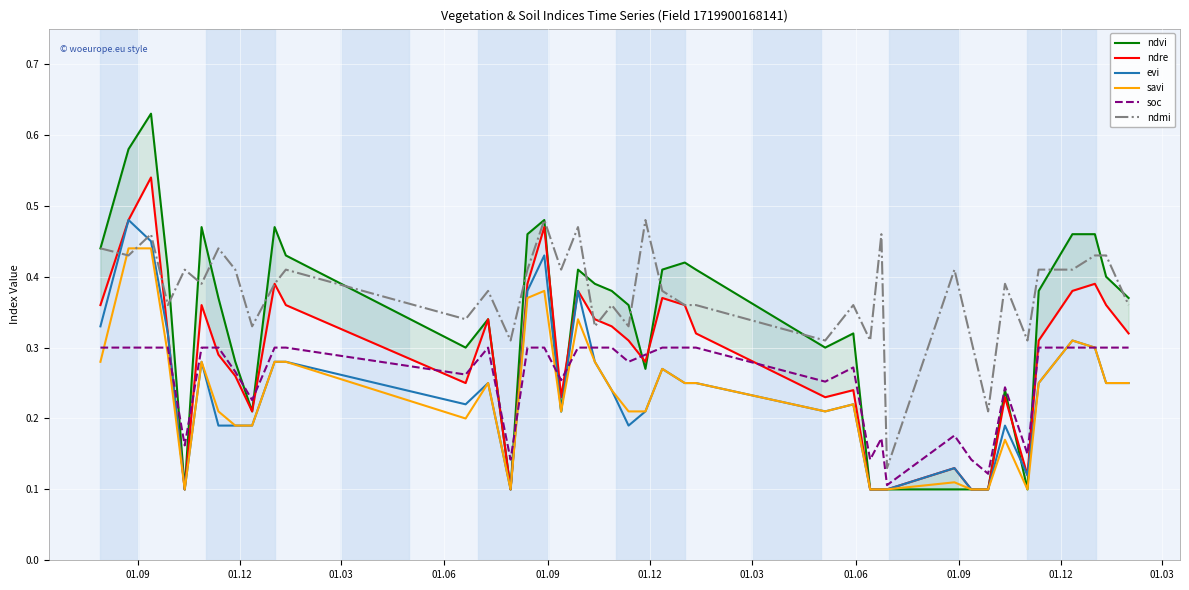

Which series ends up on top after the final intersection of evi and ndmi?

ndmi